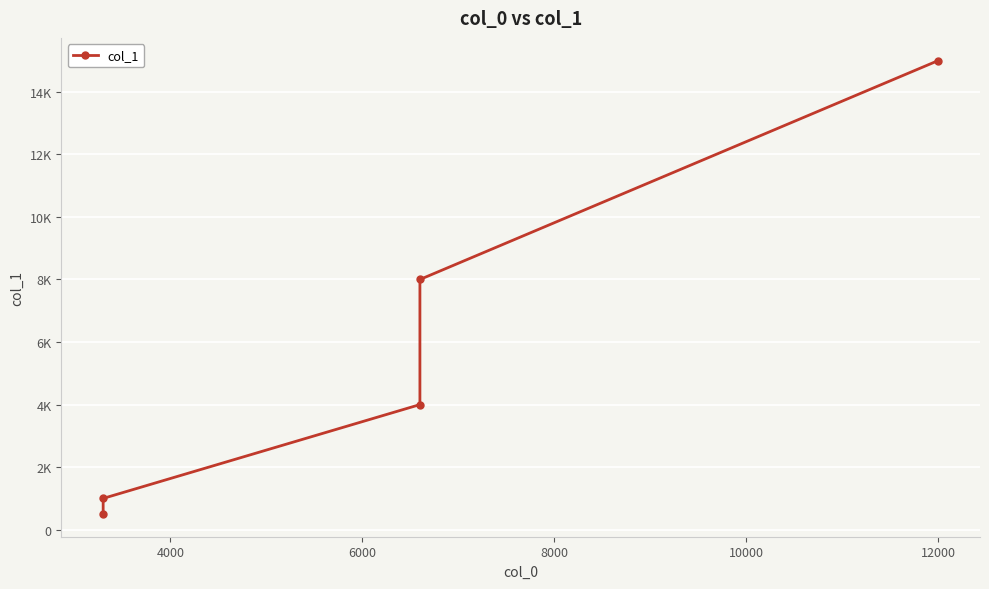

Reading right to left, transcribe all the data shown in this chart.

15000	8000	4000	1000	500